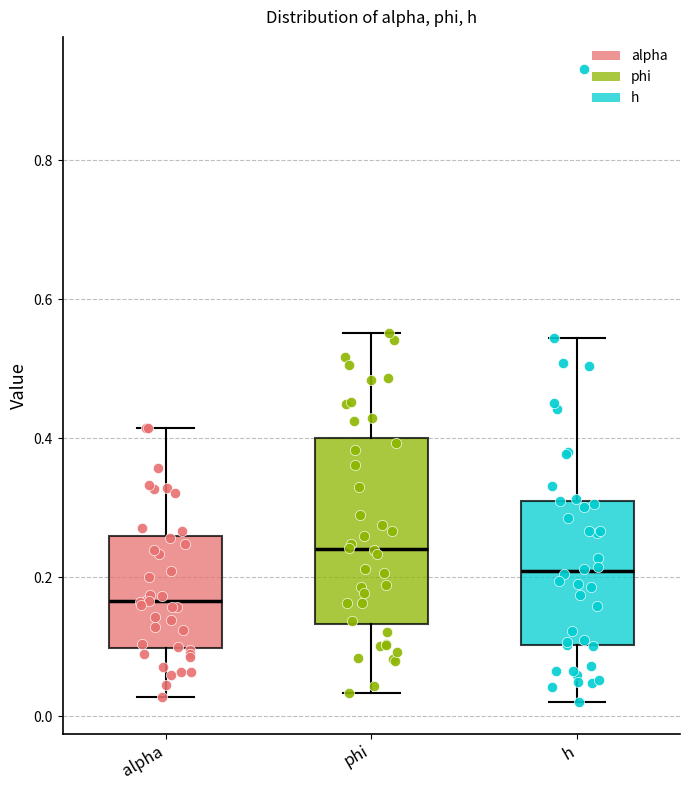

Reading left to right, transcribe this box plot: for each box, give where its median line is, the range the box spans, and where its two whiskers end, as read against the y-axis. The values are not printed on the chart, so give them approximately, as read against the axis.

alpha: median 0.16, box 0.10 to 0.26, whiskers 0.02 to 0.42
phi: median 0.24, box 0.14 to 0.40, whiskers 0.04 to 0.56
h: median 0.20, box 0.10 to 0.32, whiskers 0.02 to 0.54